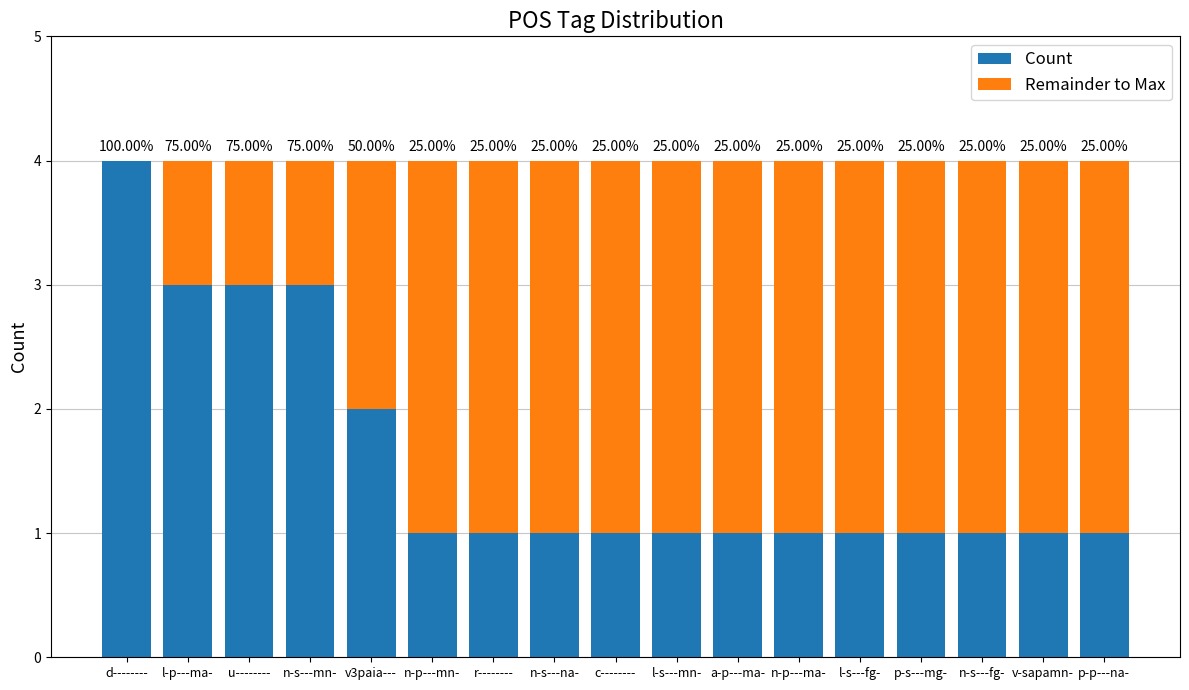

The Count series shows 2 at n-s---fg-. True or false?

False